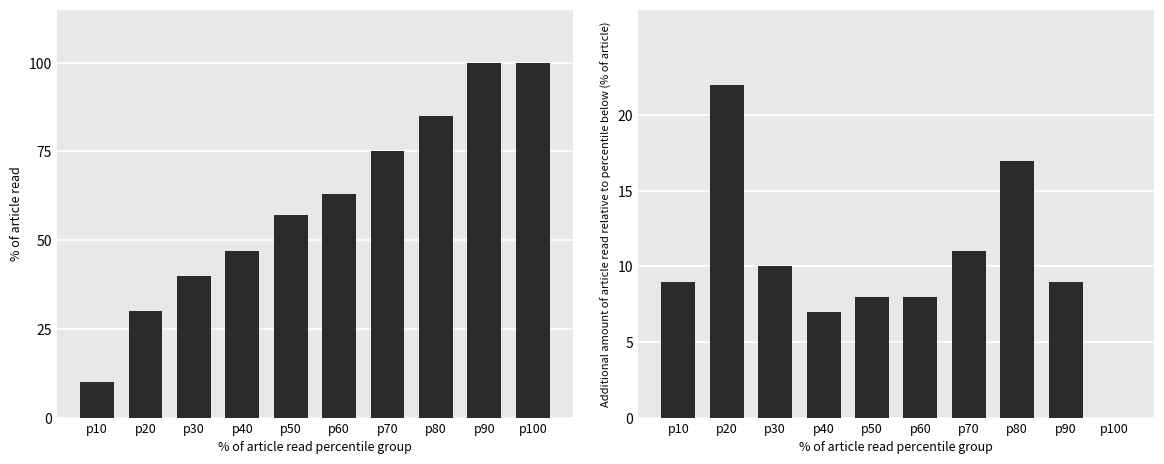

Where is Additional % of article read nearest to the value 11?

p70